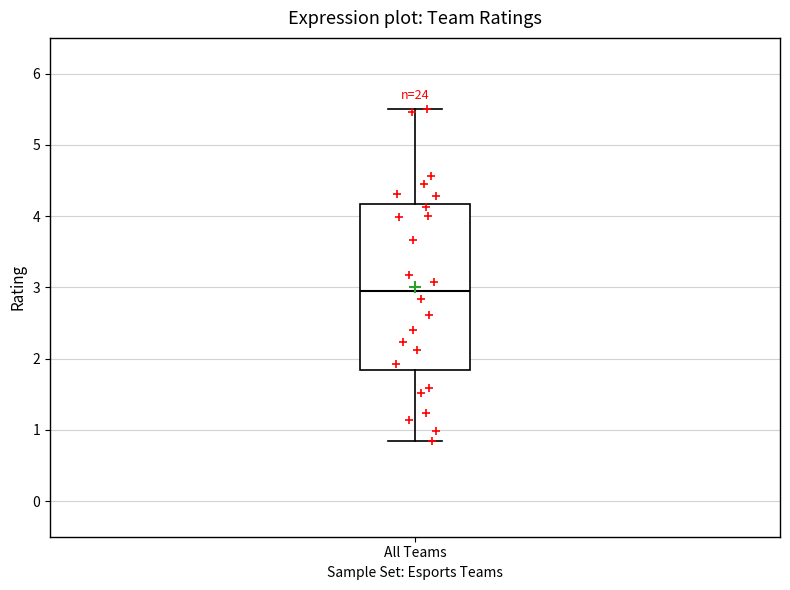

Read this box plot against the y-axis: the position of the median line, the range covered by the box, and the ends of both whiskers. The values are not printed on the chart, so give them approximately, as read against the axis.

median 3.0, box 1.8 to 4.2, whiskers 0.8 to 5.5